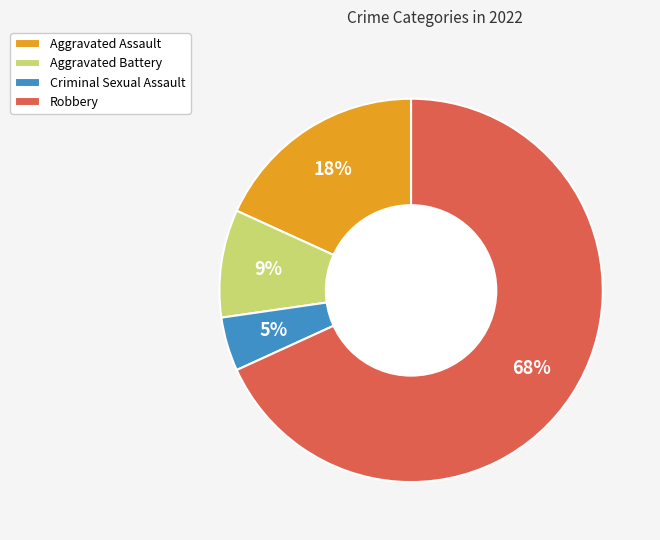

To the nearest percent, what is the difference between the Robbery and Aggravated Battery slice percentages?

59%